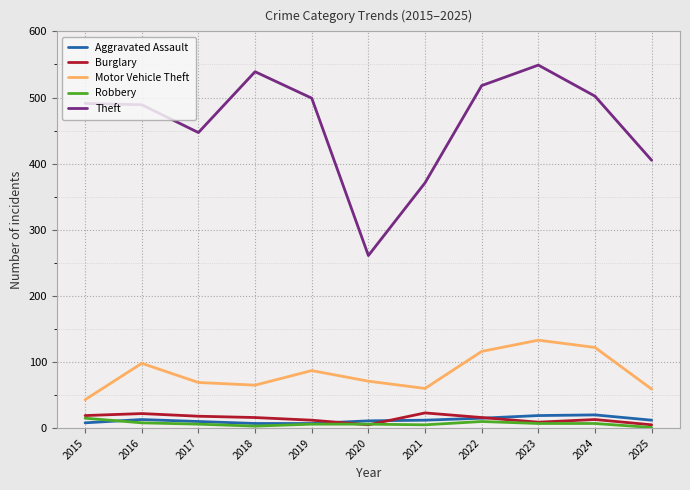

What is the difference between the maximum and minimum values in the Aggravated Assault series?

13